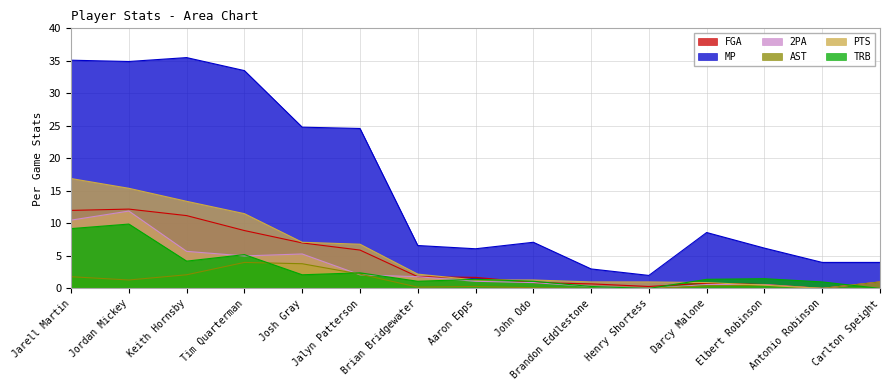

What is the difference between the highest and lowest values at John Odo?

7.0